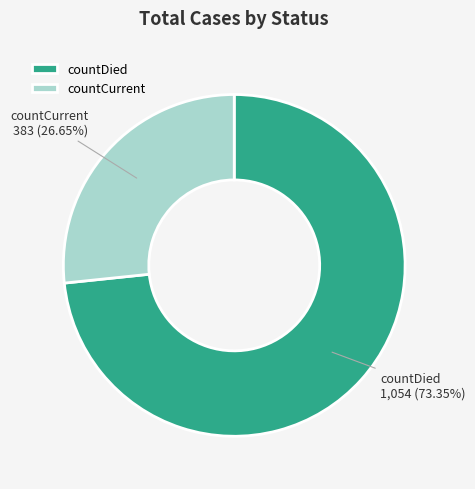

True or false: countDied accounts for 88% of the total.

False